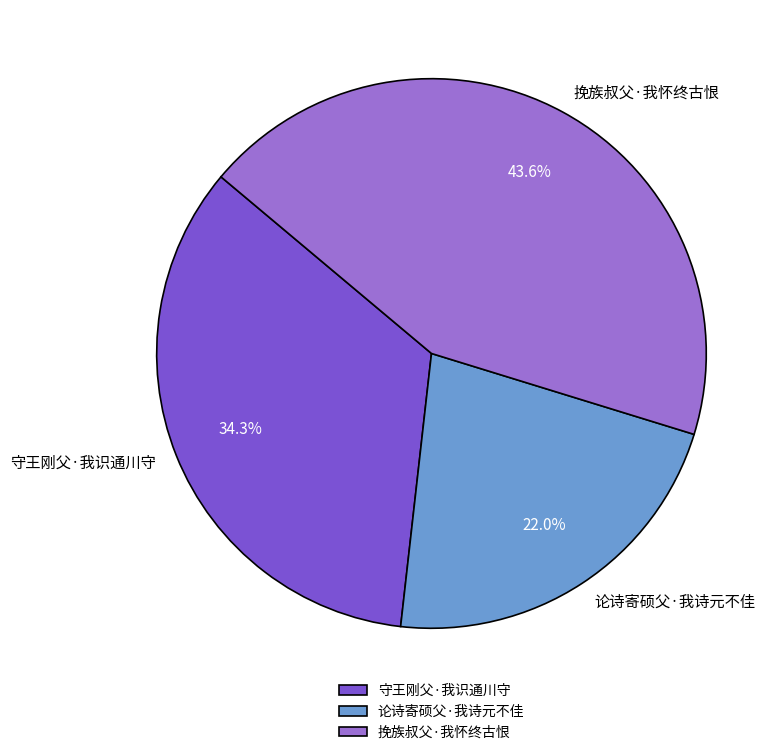

What is the smallest slice in the pie chart?

论诗寄硕父·我诗元不佳